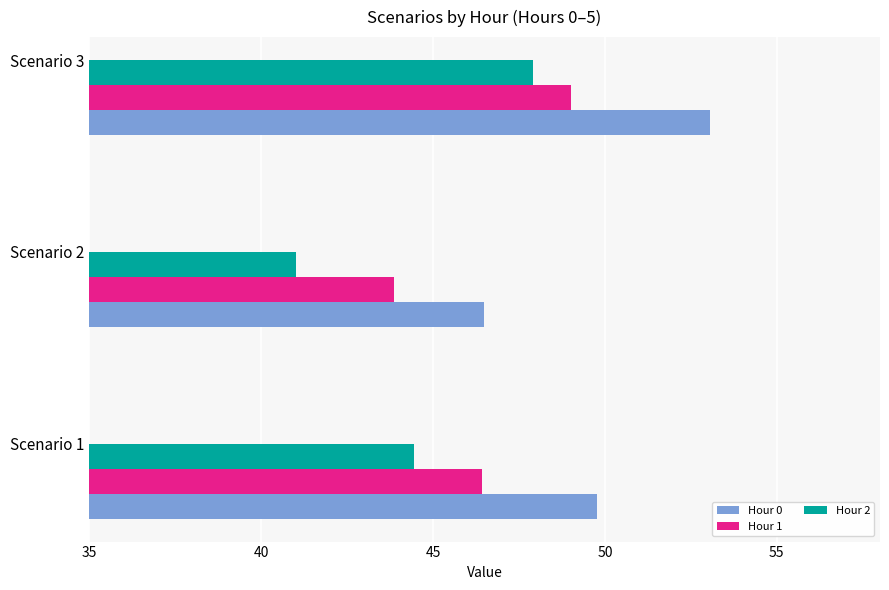

The value of Hour 2 at Scenario 1 is 20.0. True or false?

False